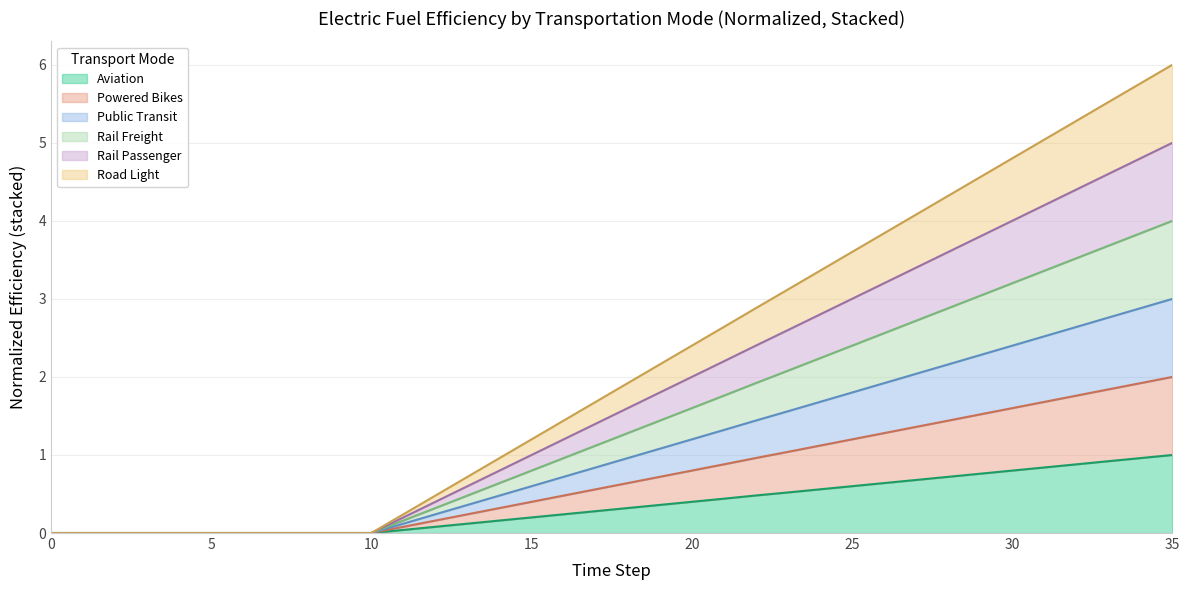

Rank the series at 7 from highest to lowest value.

elecfuelefficiency_trns_aviation, elecfuelefficiency_trns_powered_bikes, elecfuelefficiency_trns_public, elecfuelefficiency_trns_rail_freight, elecfuelefficiency_trns_rail_passenger, elecfuelefficiency_trns_road_light